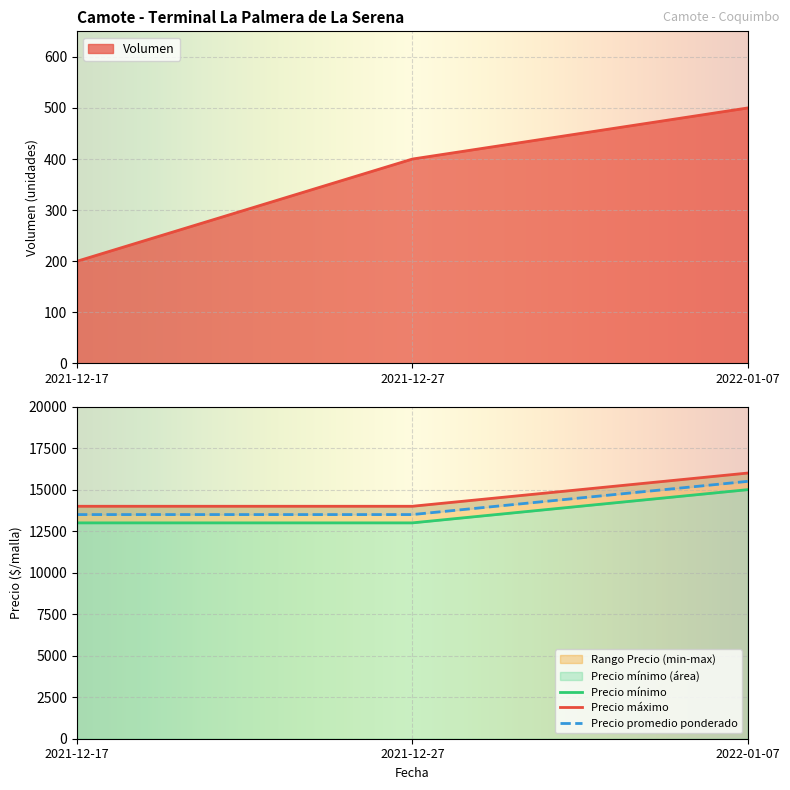

The value of Volumen at 2021-12-17 is 40. True or false?

False